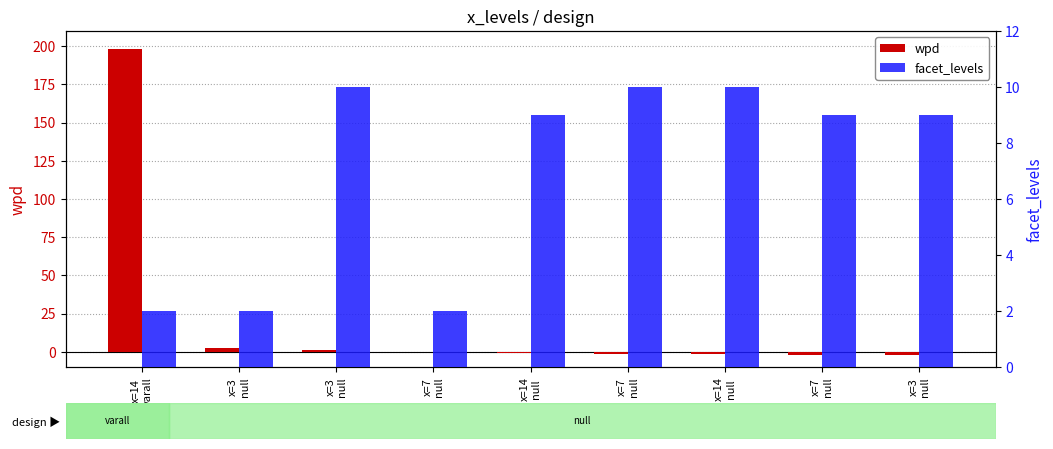

At which label is facet_levels closest to 6?

x=14
null